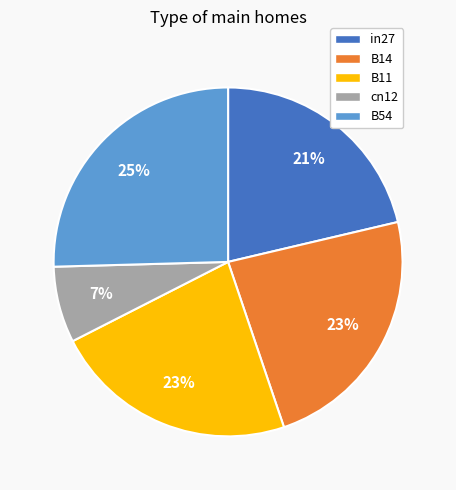

Does B14 represent more than half of the total?

No